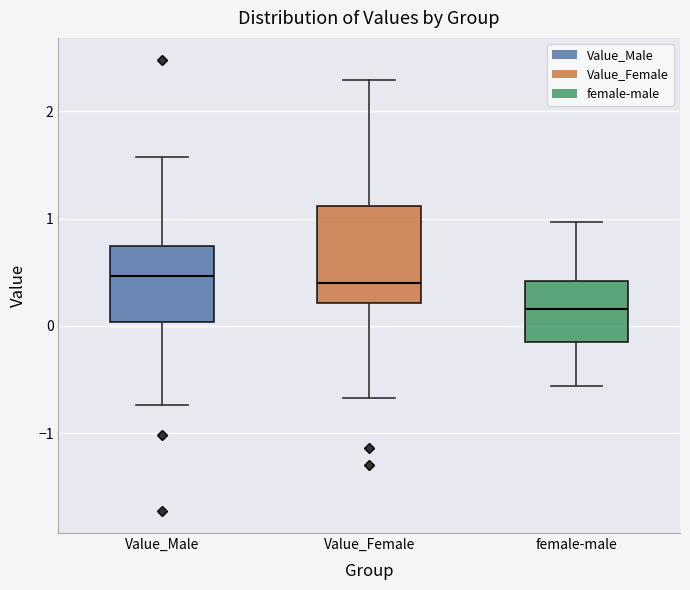

Where does the median line of the box for Value_Female sit on the y-axis? The values are not printed on the chart, so give them approximately, as read against the axis.

0.4